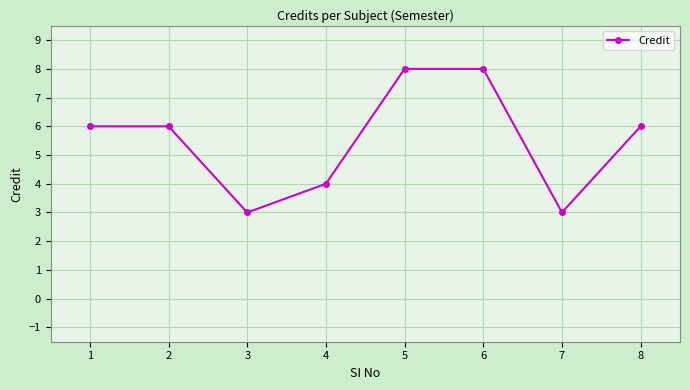

At which category does the data reach its first local valley?

3